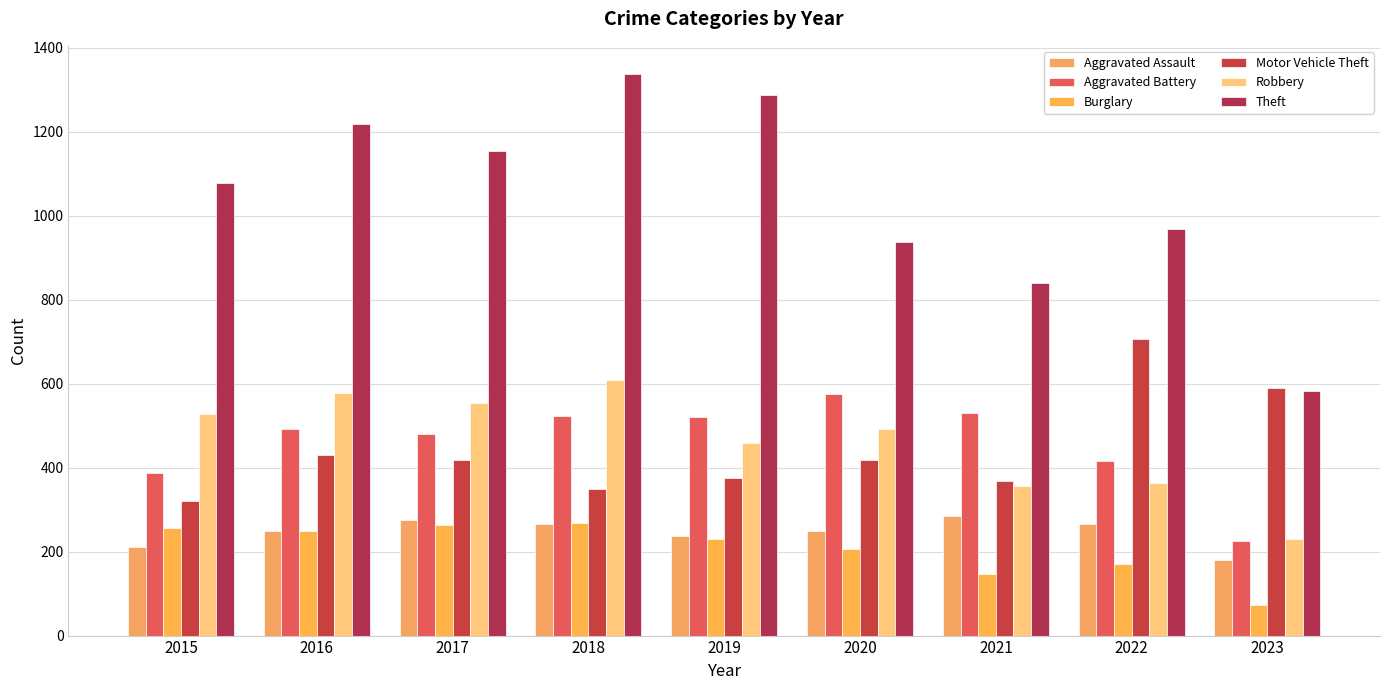

How many groups of bars are there?

9